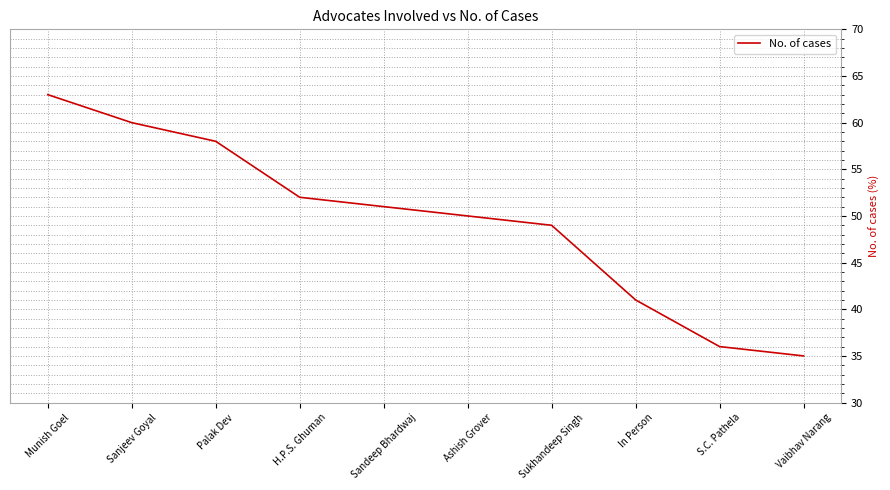

Reading right to left, what are all the values shown in this chart?

Vaibhav Narang=35	S.C. Pathela=36	In Person=41	Sukhandeep Singh=49	Ashish Grover=50	Sandeep Bhardwaj=51	H.P.S. Ghuman=52	Palak Dev=58	Sanjeev Goyal=60	Munish Goel=63